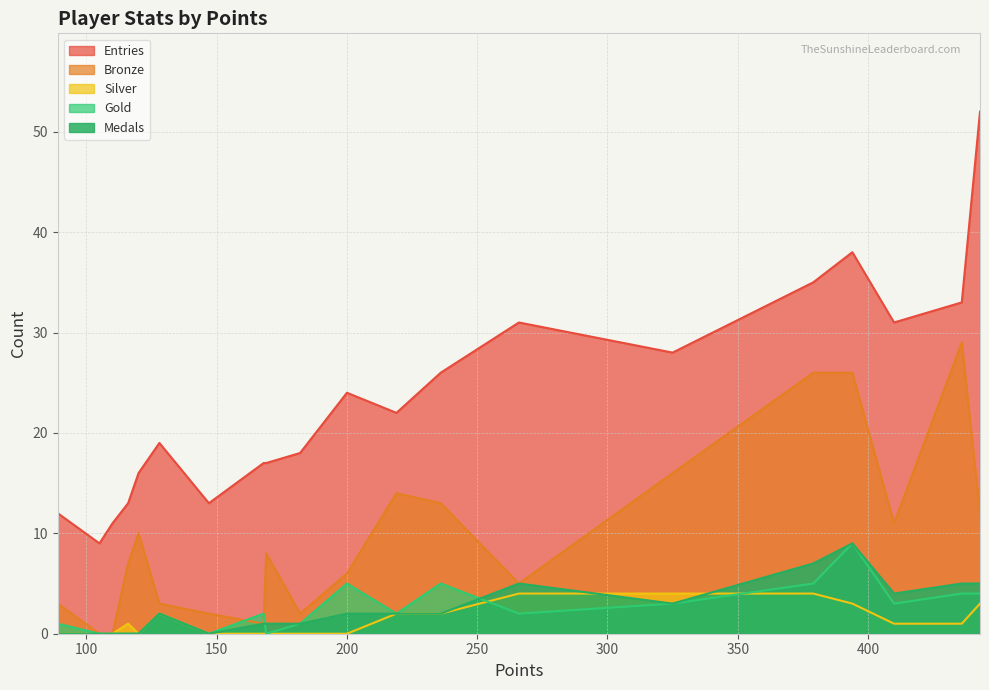

Which series has the widest spread of values?

Entries